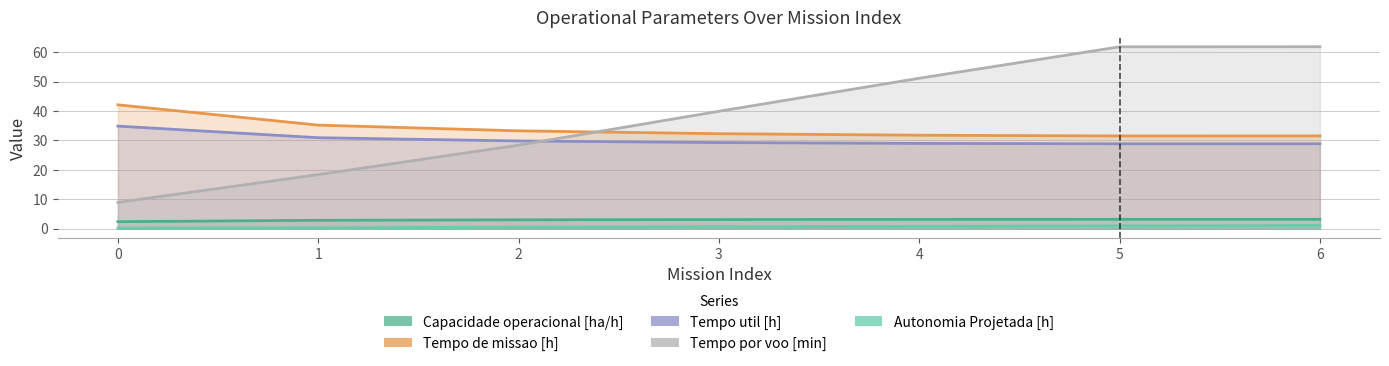

Reading right to left, extract all data points from this chart.

Capacidade operacional [ha/h]: 6=3.2	5=3.2	4=3.1	3=3.1	2=3.0	1=2.8	0=2.4
Tempo de missao [h]: 6=31.5	5=31.5	4=31.8	3=32.3	2=33.3	1=35.2	0=42.1
Tempo util [h]: 6=28.9	5=28.9	4=29.0	3=29.3	2=29.8	1=30.9	0=34.9
Tempo por voo [min]: 6=61.9	5=61.8	4=51.1	3=39.9	2=28.4	1=18.4	0=8.9
Autonomia Projetada [h]: 6=1.1	5=0.9	4=0.8	3=0.6	2=0.5	1=0.3	0=0.2